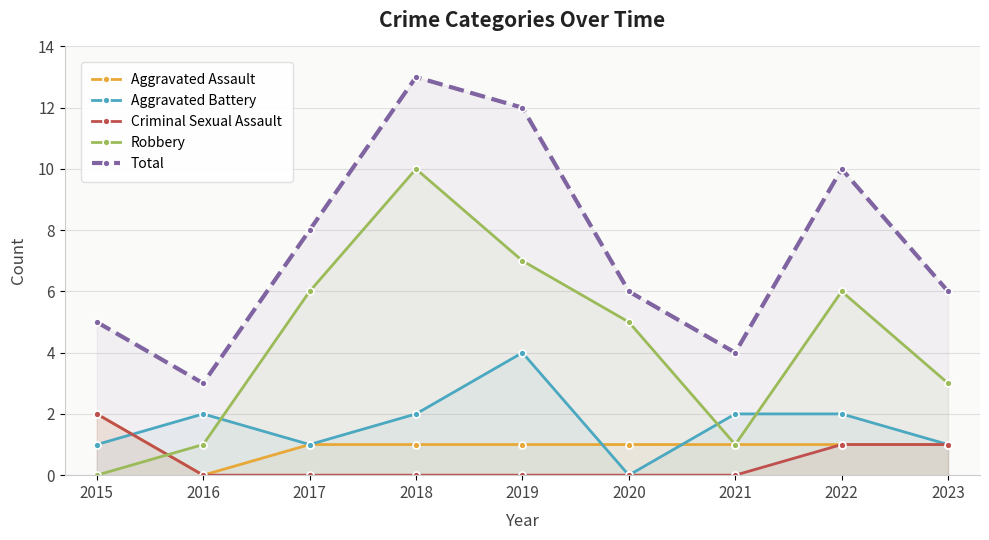

How many values in the Aggravated Assault series exceed 1?

1